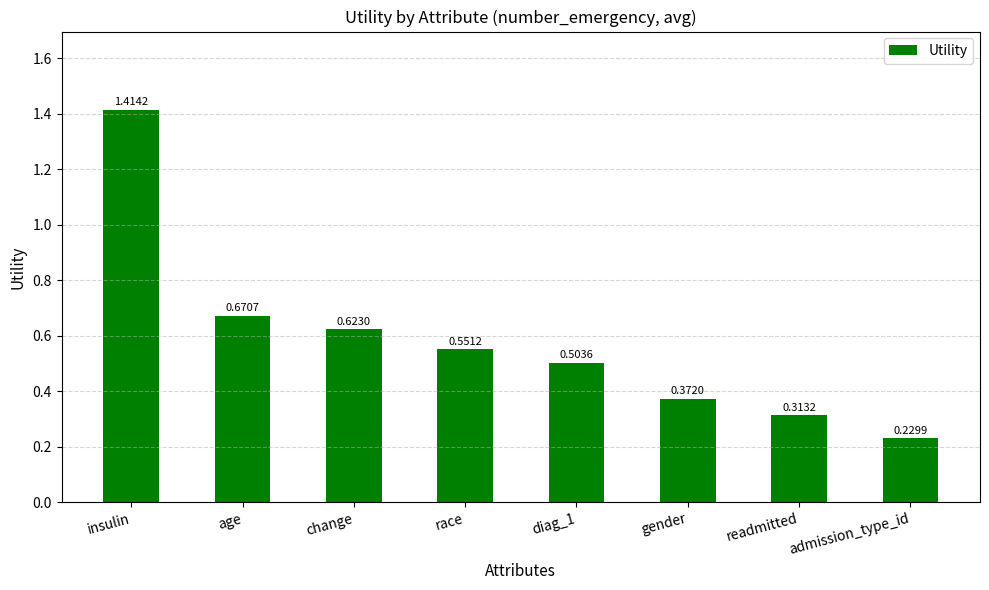

What is the label of the 2nd bar from the right?

readmitted